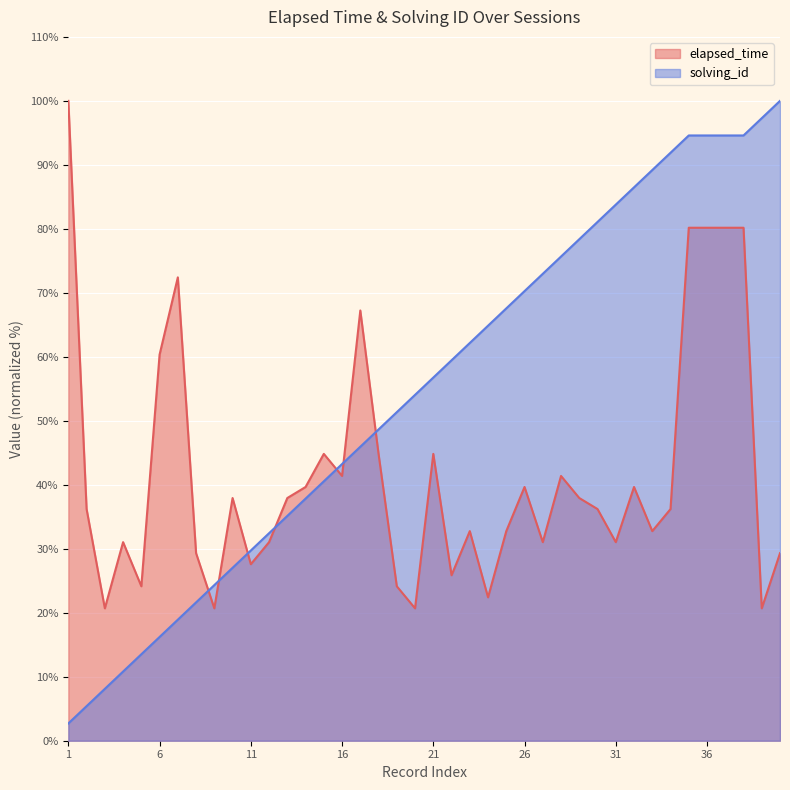

At which label does elapsed_time first exceed 36?

1